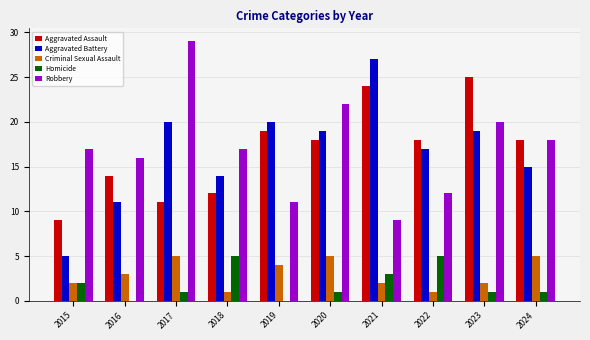

What is the total value across all series at 2016?

44